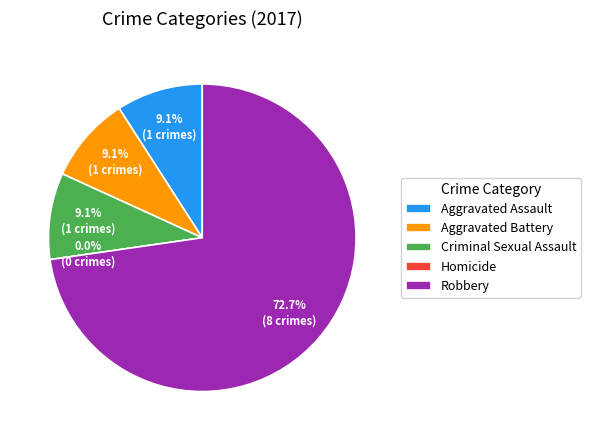

Rank the categories by value from highest to lowest.

Robbery, Aggravated Assault, Aggravated Battery, Criminal Sexual Assault, Homicide